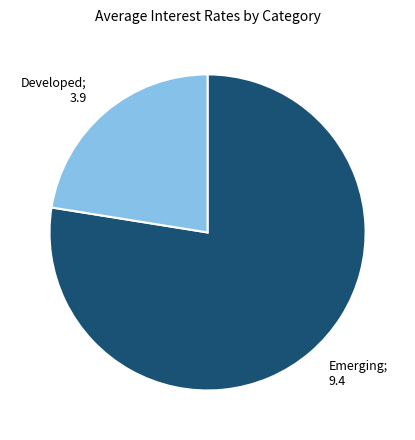

Does any single category account for the majority?

Yes